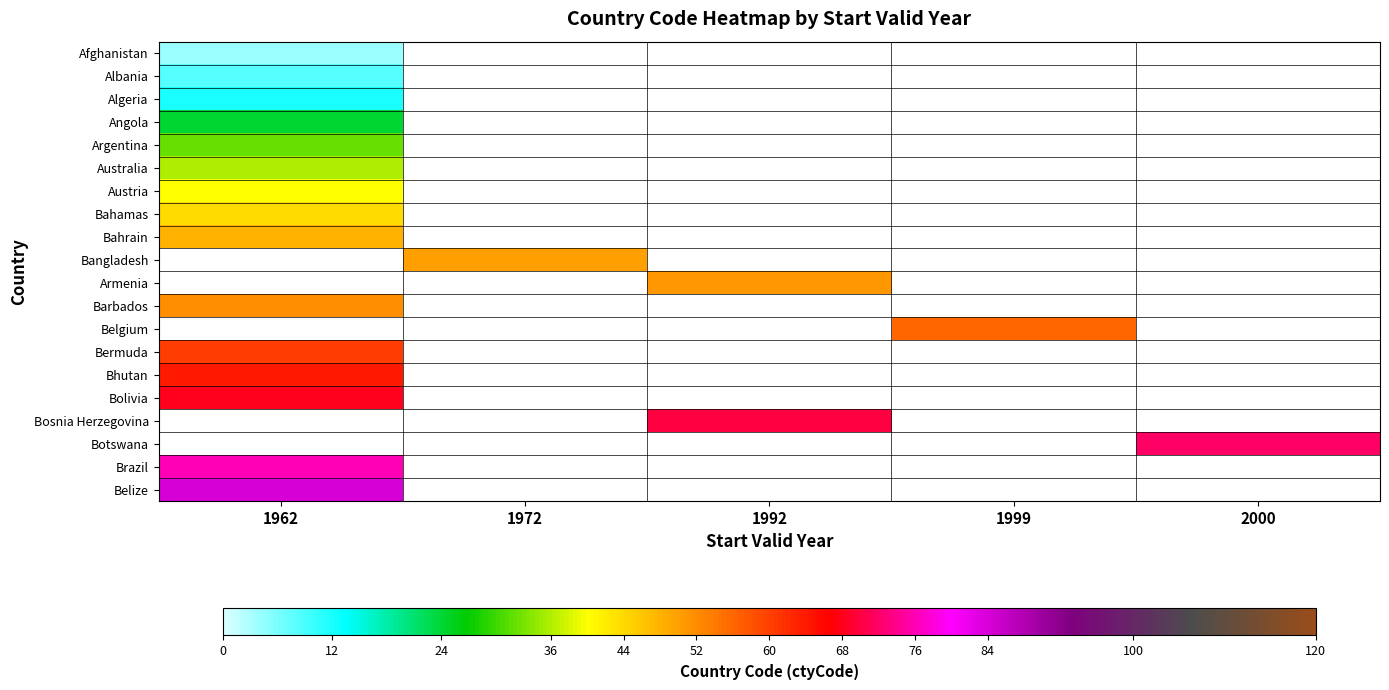

The Bermuda series shows 81.9 at 1962. True or false?

False